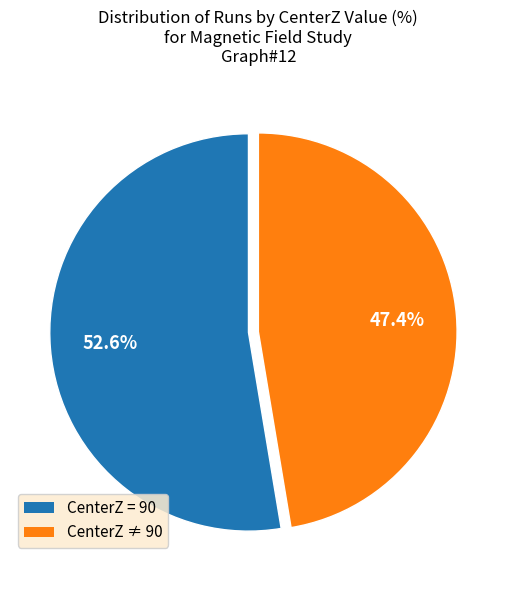

Is there a majority slice in this chart?

Yes